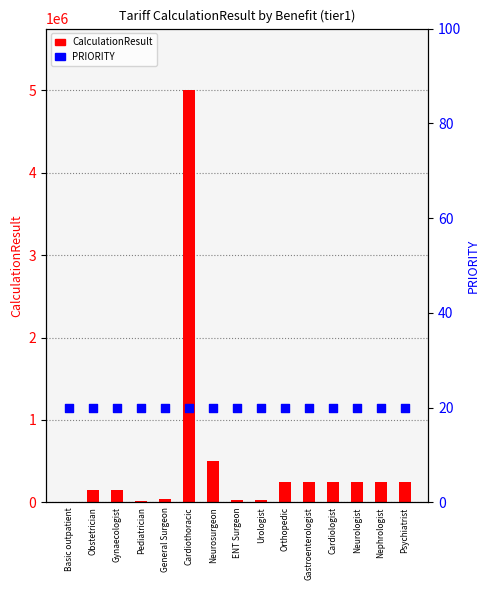

Which series reaches the minimum Y coordinate?

PRIORITY